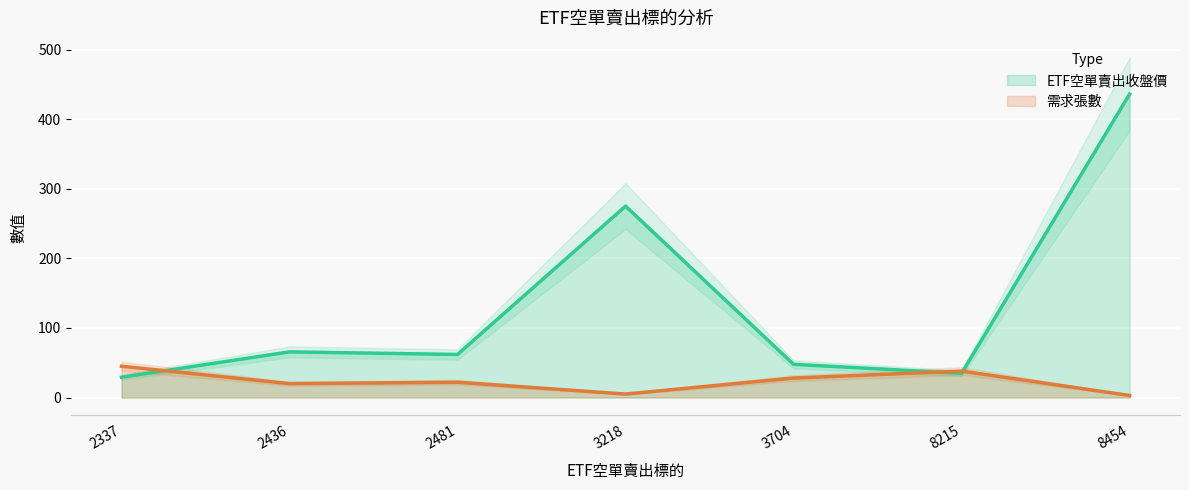

Which series has the widest spread of values?

ETF空單賣出收盤價